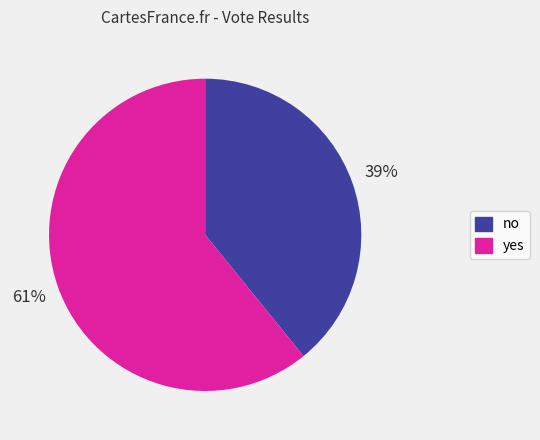

Do no and yes together represent more than half of the pie?

Yes